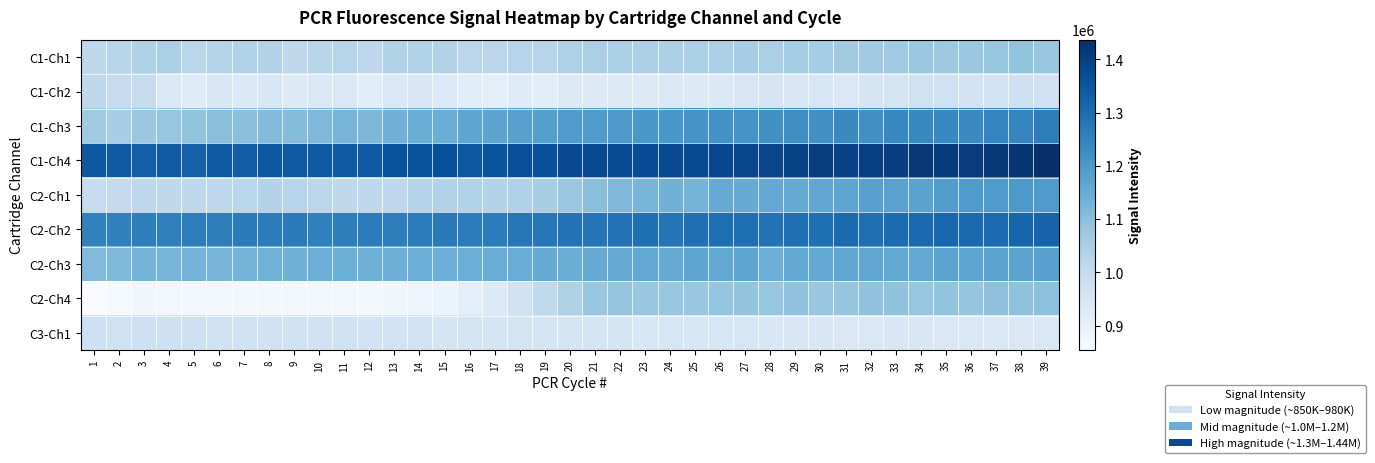

Rank the series by their maximum value, from highest to lowest.

C1-Ch4, C2-Ch2, C1-Ch3, C2-Ch1, C2-Ch3, C2-Ch4, C1-Ch1, C1-Ch2, C3-Ch1